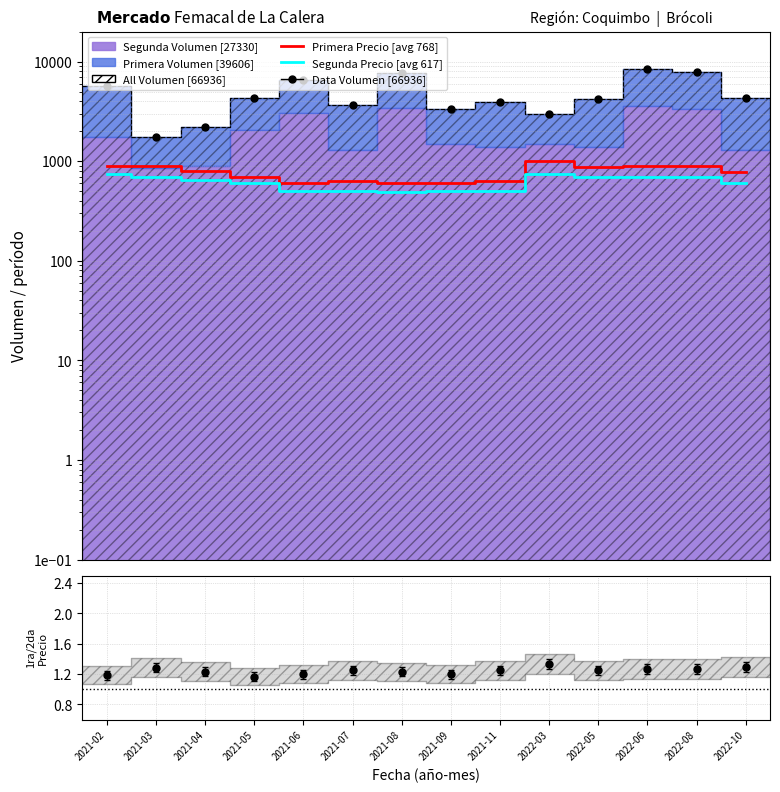

At 2021-09, list the series in order from smallest to largest.

Segunda Precio $/u, Primera Precio $/u